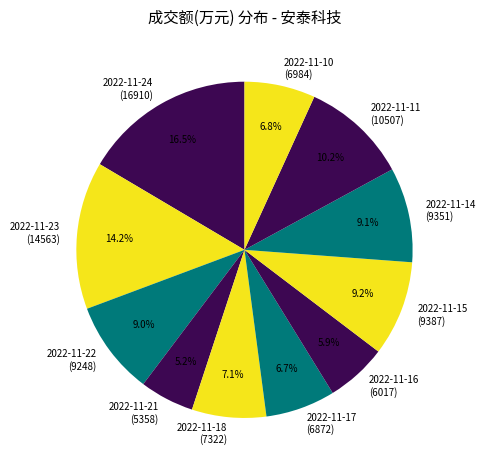

Which has a higher value, 2022-11-23 or 2022-11-16?

2022-11-23